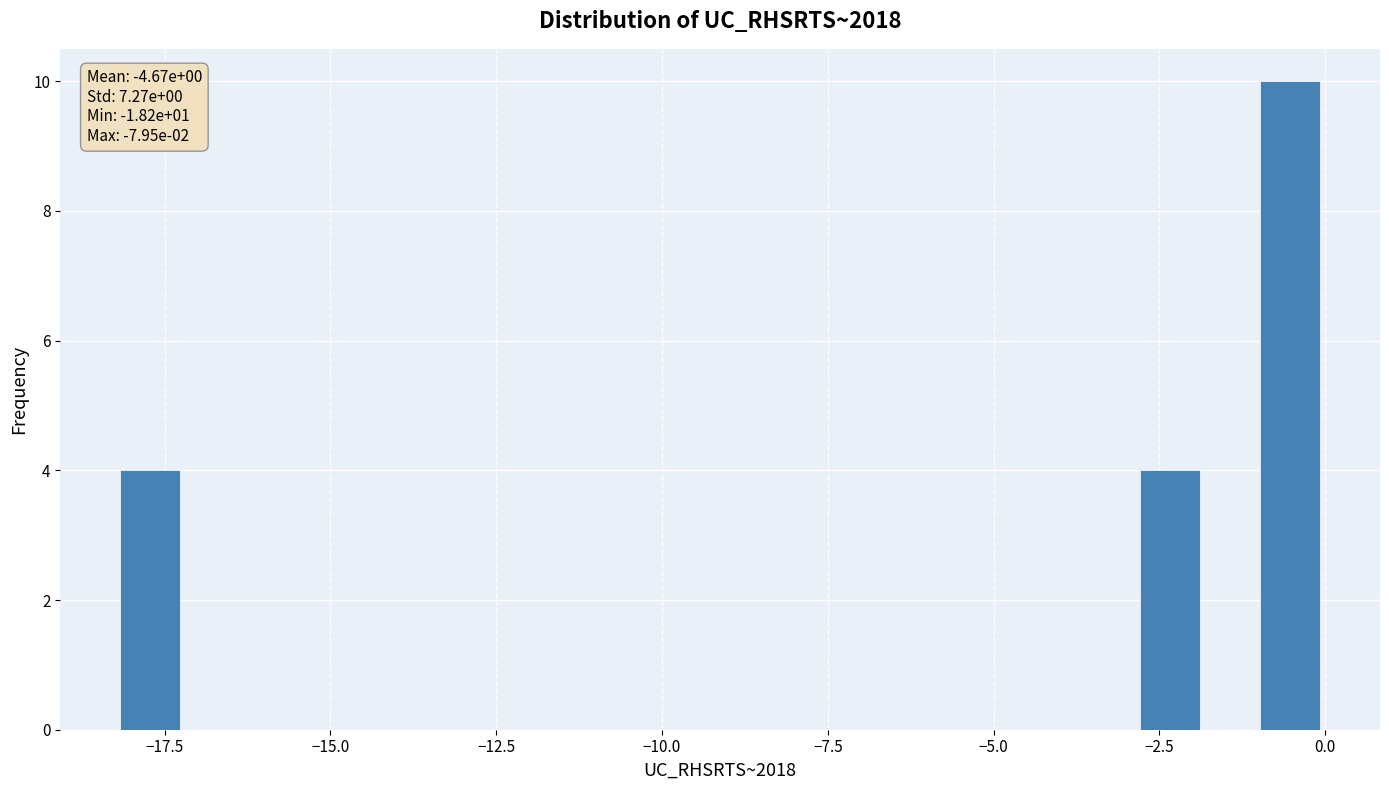

Read against the x-axis, roughly where is the centre of the tallest bar?

-0.5